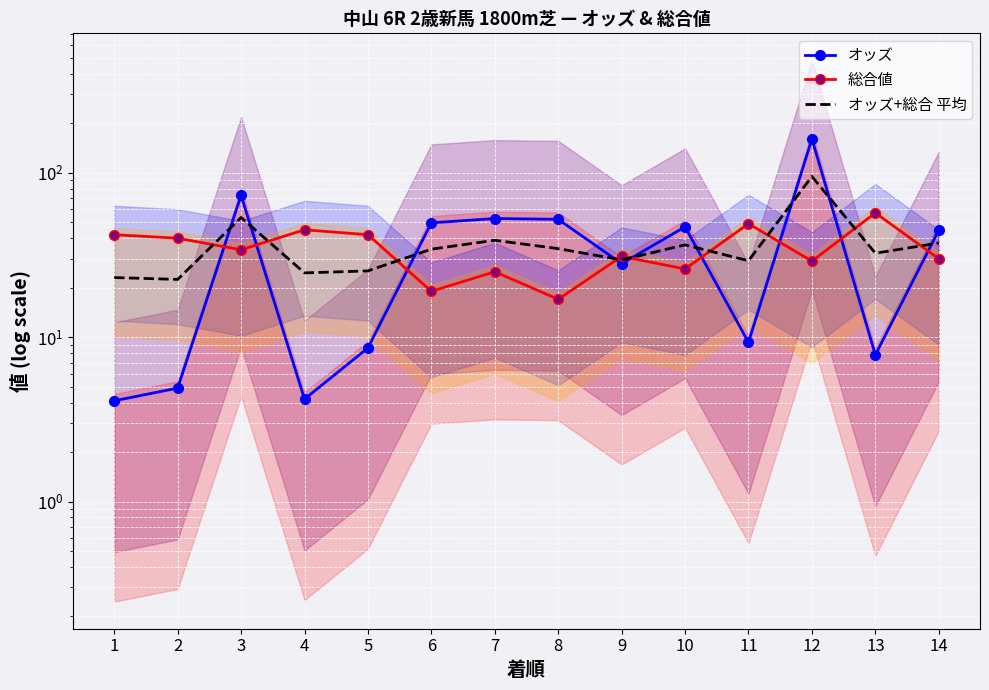

At 6, list the series in order from smallest to largest.

総合値, オッズ+総合 平均, オッズ